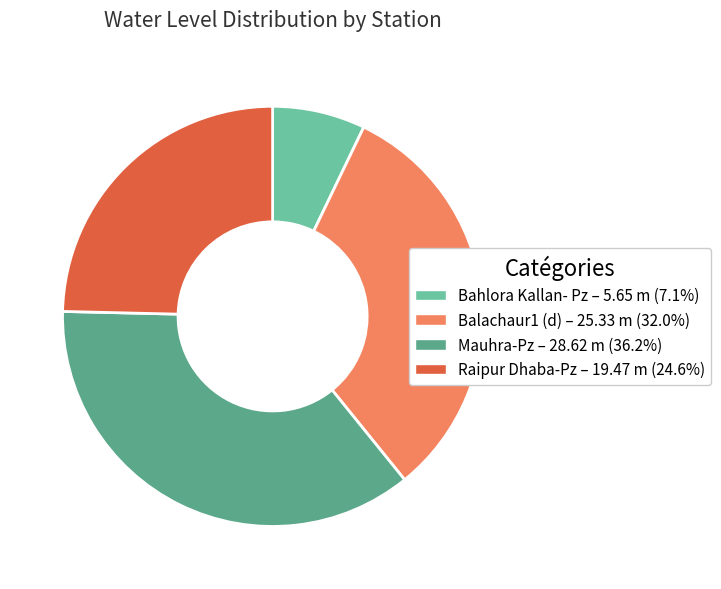

Combined, do Bahlora Kallan- Pz and Mauhra-Pz account for over 50%?

No